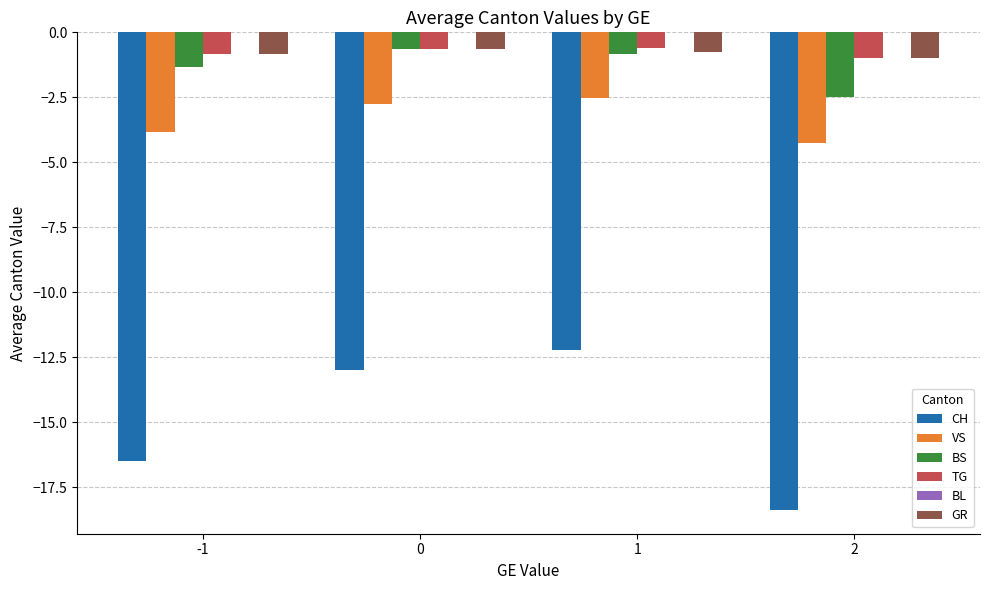

What is the sum of the CH values at -1 and 1?

-28.7